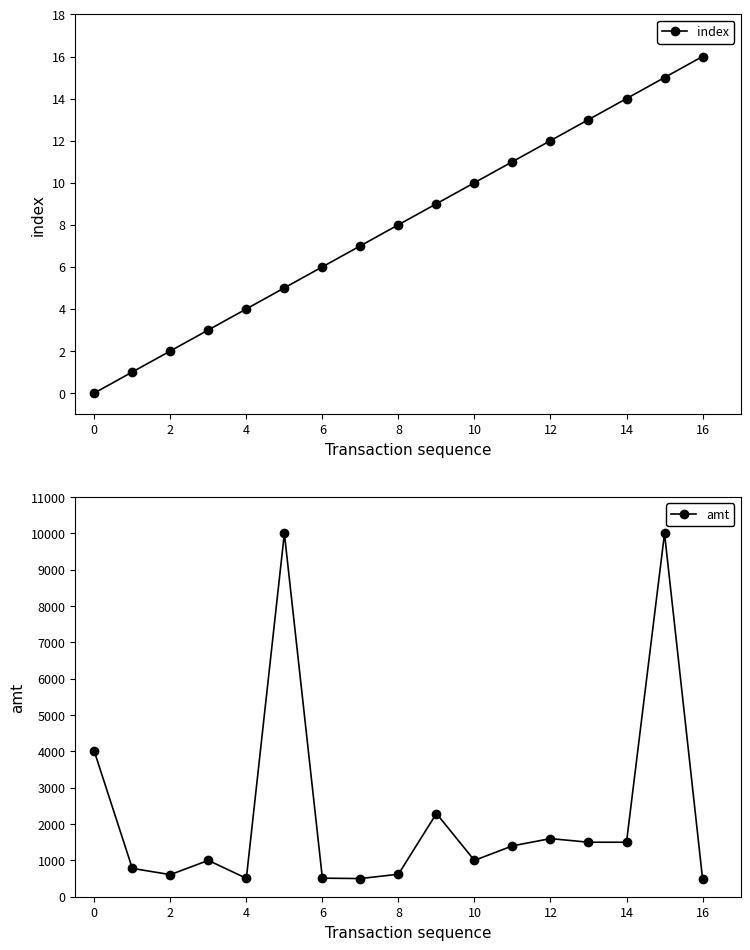

True or false: index has more than 0 interior local peaks.

False